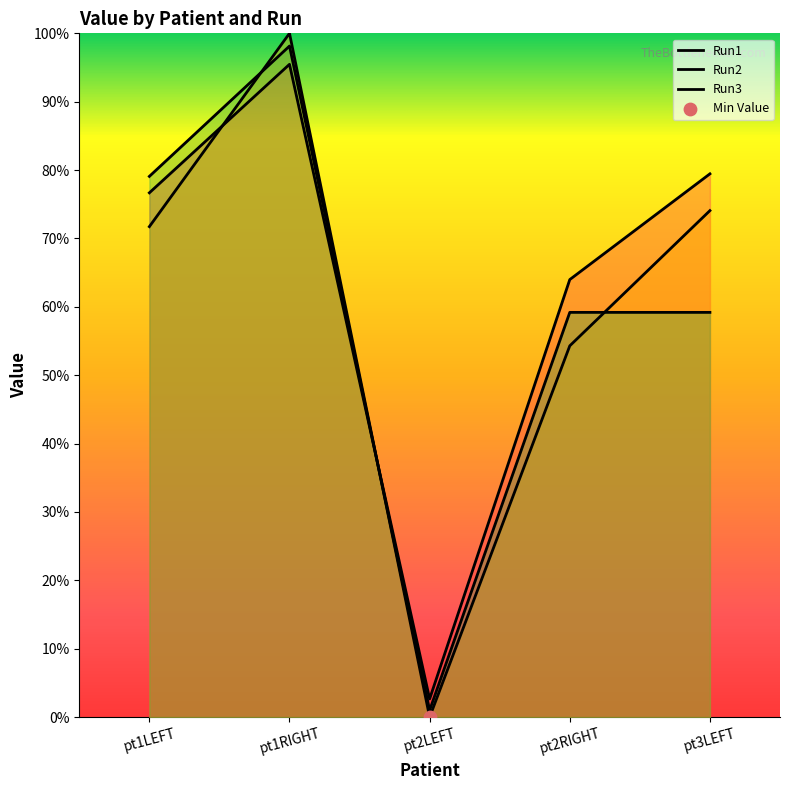

Which series contains the highest Y value?

Run2